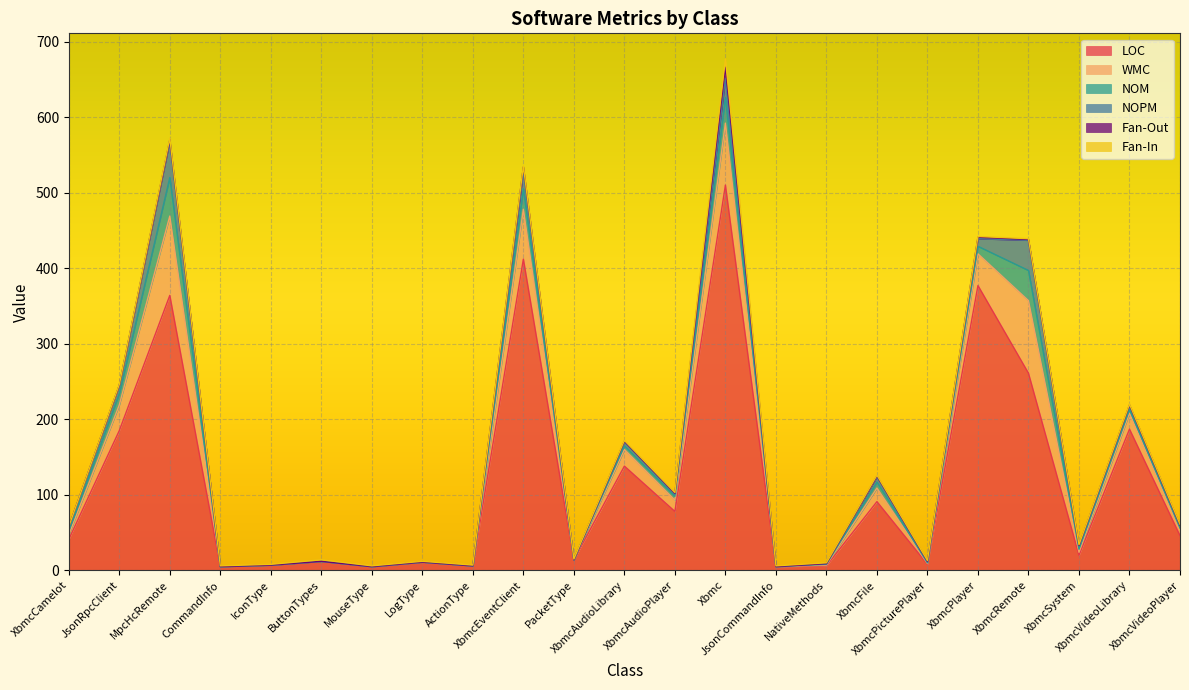

Reading left to right, list all the values displayed in this chart.

LOC: XbmcCamelot=41	JsonRpcClient=185	MpcHcRemote=364	CommandInfo=5	IconType=7	ButtonTypes=12	MouseType=5	LogType=11	ActionType=6	XbmcEventClient=412	PacketType=14	XbmcAudioLibrary=138	XbmcAudioPlayer=78	Xbmc=510	JsonCommandInfo=5	NativeMethods=6	XbmcFile=91	XbmcPicturePlayer=8	XbmcPlayer=377	XbmcRemote=261	XbmcSystem=20	XbmcVideoLibrary=187	XbmcVideoPlayer=46
WMC: XbmcCamelot=6	JsonRpcClient=34	MpcHcRemote=105	CommandInfo=0	IconType=0	ButtonTypes=0	MouseType=0	LogType=0	ActionType=0	XbmcEventClient=66	PacketType=0	XbmcAudioLibrary=22	XbmcAudioPlayer=15	Xbmc=82	JsonCommandInfo=0	NativeMethods=1	XbmcFile=18	XbmcPicturePlayer=1	XbmcPlayer=42	XbmcRemote=96	XbmcSystem=4	XbmcVideoLibrary=21	XbmcVideoPlayer=7
NOM: XbmcCamelot=5	JsonRpcClient=15	MpcHcRemote=51	CommandInfo=0	IconType=0	ButtonTypes=0	MouseType=0	LogType=0	ActionType=0	XbmcEventClient=27	PacketType=0	XbmcAudioLibrary=5	XbmcAudioPlayer=5	Xbmc=34	JsonCommandInfo=0	NativeMethods=1	XbmcFile=8	XbmcPicturePlayer=1	XbmcPlayer=10	XbmcRemote=40	XbmcSystem=4	XbmcVideoLibrary=5	XbmcVideoPlayer=3
NOPM: XbmcCamelot=5	JsonRpcClient=11	MpcHcRemote=48	CommandInfo=0	IconType=0	ButtonTypes=0	MouseType=0	LogType=0	ActionType=0	XbmcEventClient=23	PacketType=0	XbmcAudioLibrary=5	XbmcAudioPlayer=3	Xbmc=25	JsonCommandInfo=0	NativeMethods=1	XbmcFile=7	XbmcPicturePlayer=1	XbmcPlayer=10	XbmcRemote=40	XbmcSystem=4	XbmcVideoLibrary=5	XbmcVideoPlayer=3
Fan-Out: XbmcCamelot=1	JsonRpcClient=0	MpcHcRemote=2	CommandInfo=0	IconType=0	ButtonTypes=0	MouseType=0	LogType=0	ActionType=0	XbmcEventClient=6	PacketType=0	XbmcAudioLibrary=1	XbmcAudioPlayer=1	Xbmc=15	JsonCommandInfo=0	NativeMethods=0	XbmcFile=1	XbmcPicturePlayer=1	XbmcPlayer=2	XbmcRemote=1	XbmcSystem=1	XbmcVideoLibrary=1	XbmcVideoPlayer=1
Fan-In: XbmcCamelot=0	JsonRpcClient=1	MpcHcRemote=2	CommandInfo=1	IconType=1	ButtonTypes=2	MouseType=1	LogType=1	ActionType=1	XbmcEventClient=1	PacketType=1	XbmcAudioLibrary=1	XbmcAudioPlayer=1	Xbmc=11	JsonCommandInfo=1	NativeMethods=1	XbmcFile=1	XbmcPicturePlayer=1	XbmcPlayer=1	XbmcRemote=1	XbmcSystem=1	XbmcVideoLibrary=1	XbmcVideoPlayer=1